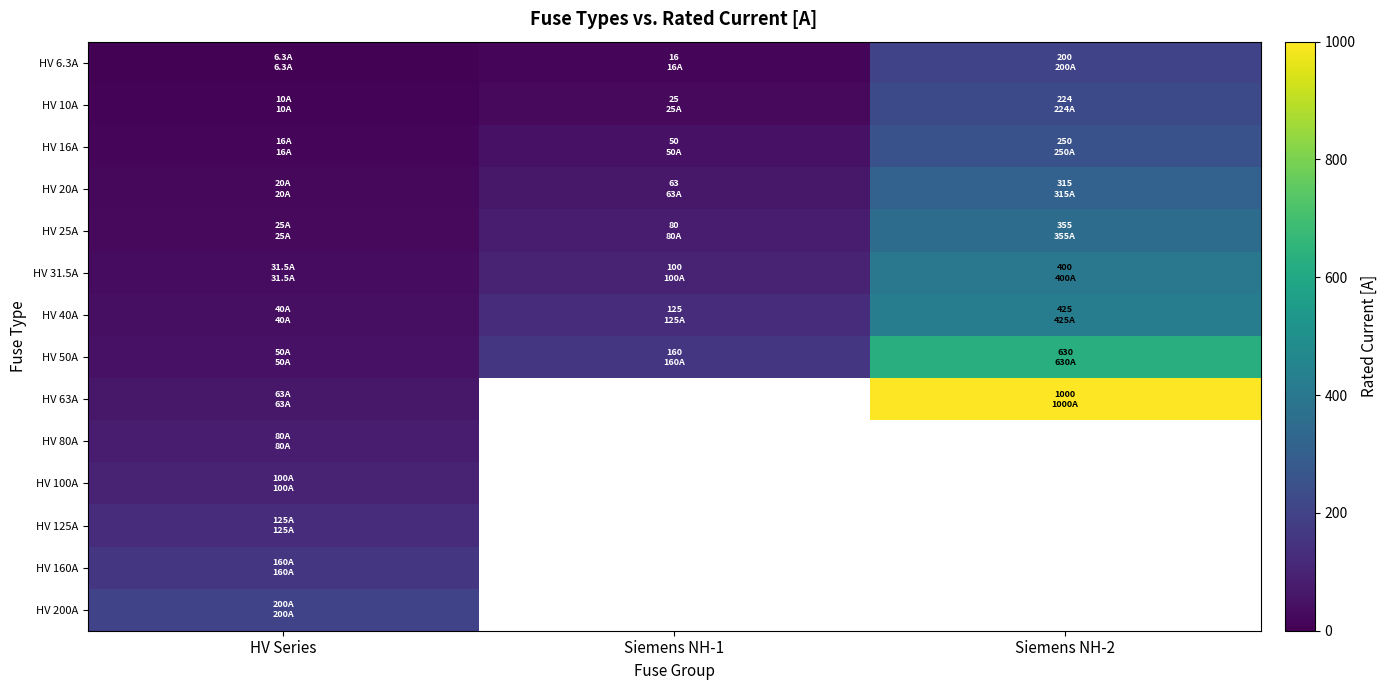

At which label is HV 50A closest to 340?

Siemens NH-1